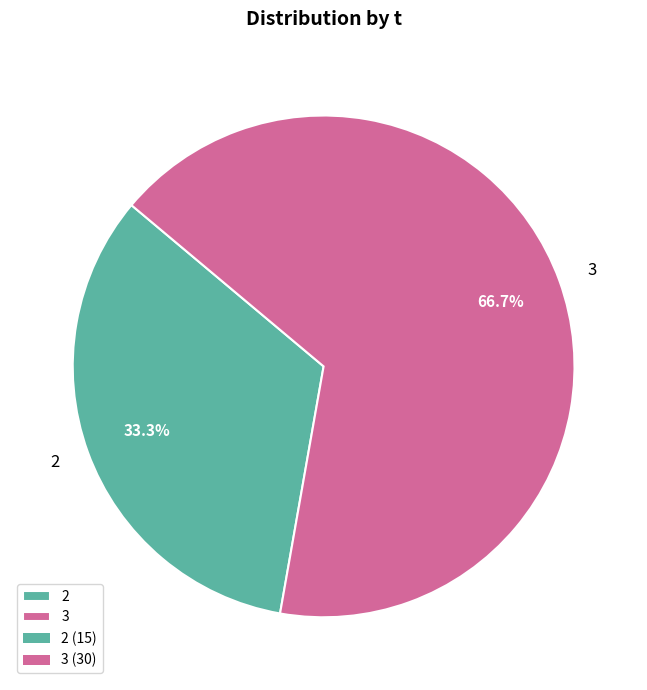

Count the number of slices in the pie.

2